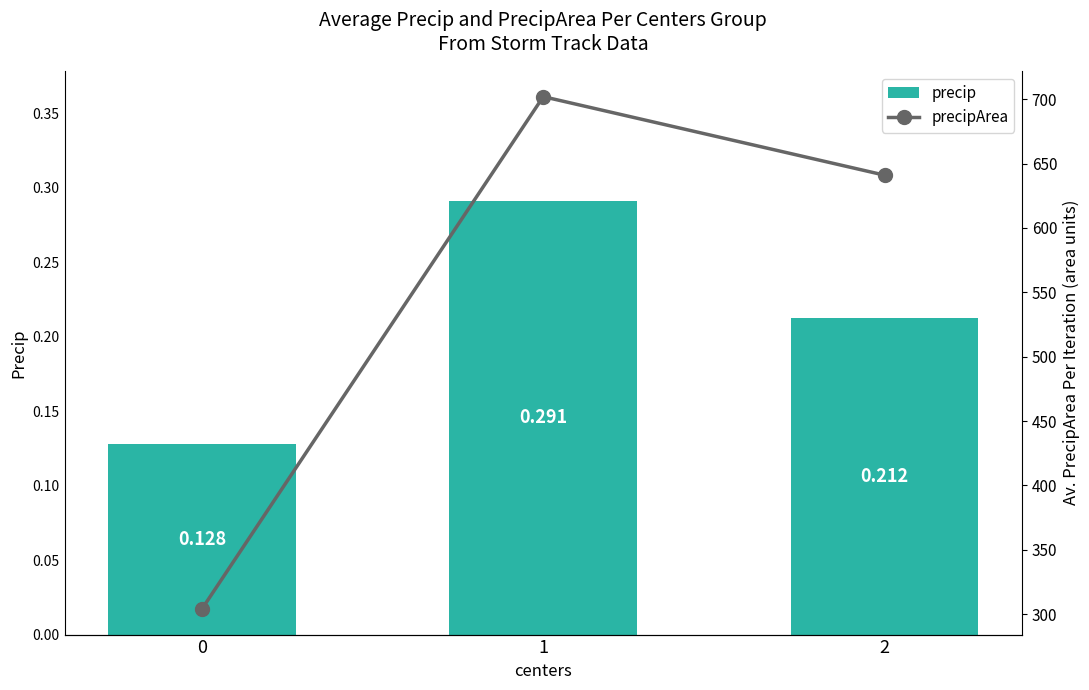

Does the chart contain stacked bars?

No